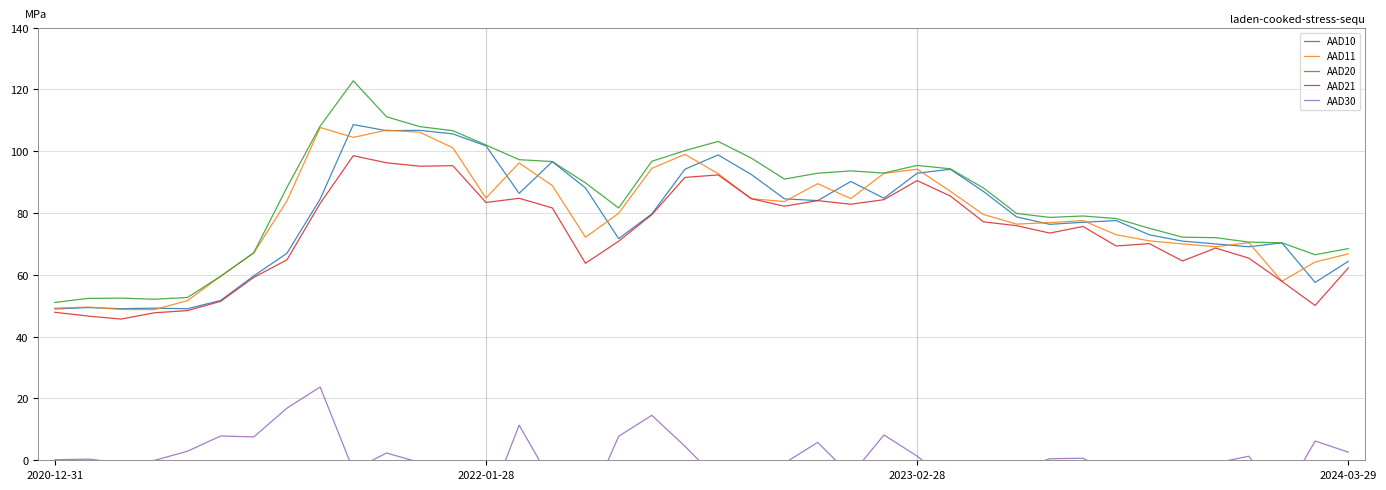

What is the sum of all AAD10 values?

3149.2